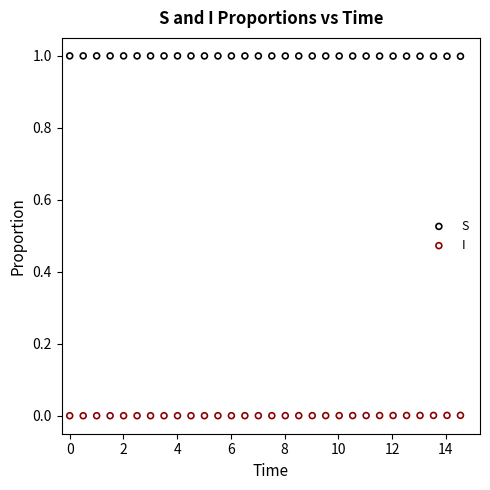

Which series reaches the maximum Y coordinate?

S